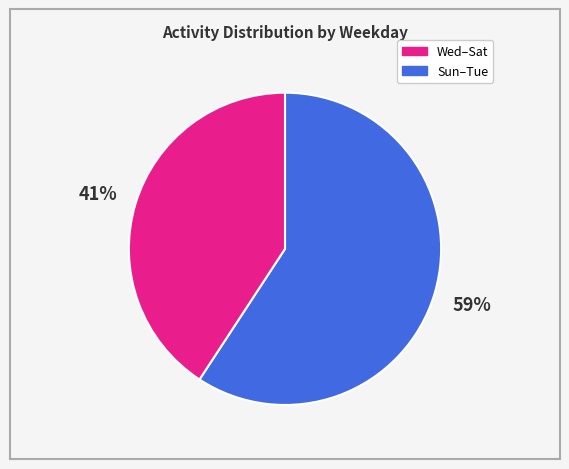

To the nearest percent, what is the difference between the largest and smallest slice percentages?

18%